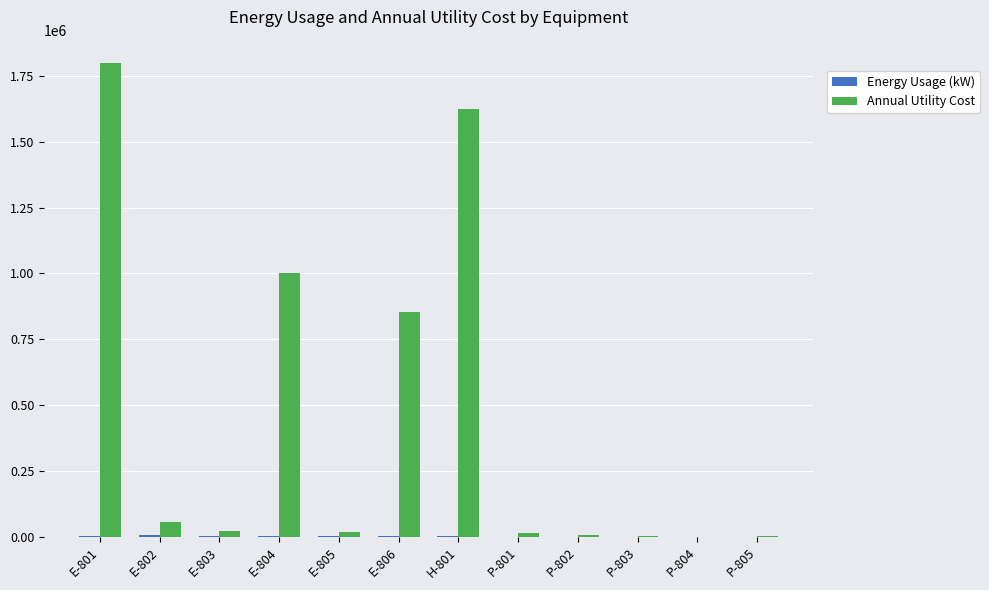

The value of Annual Utility Cost at E-805 is 17074.9. True or false?

True